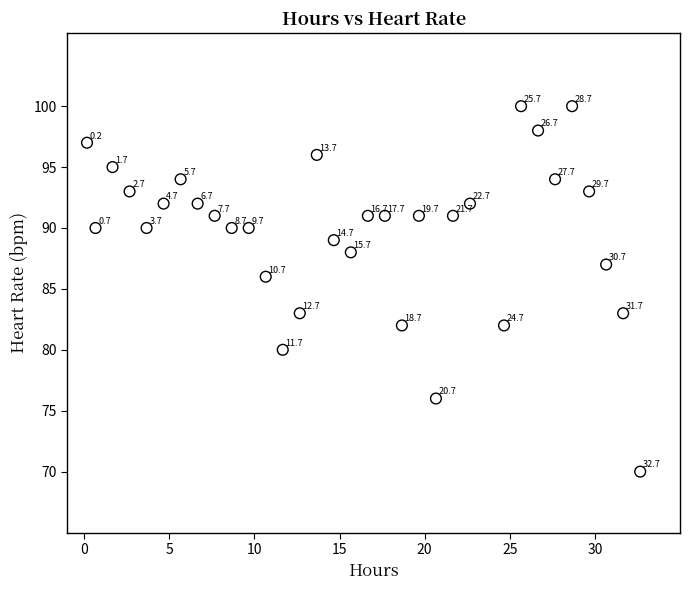

What is the range of Y values (max minus min)?

30